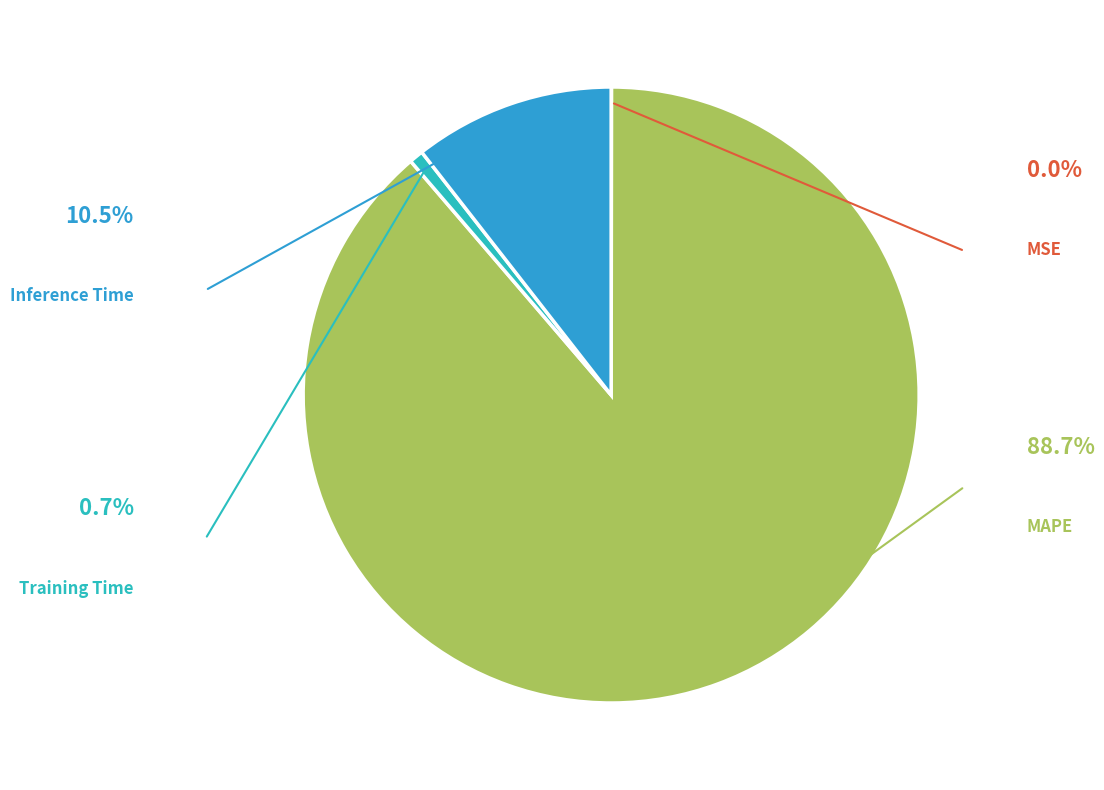

How many segments does this pie chart have?

4